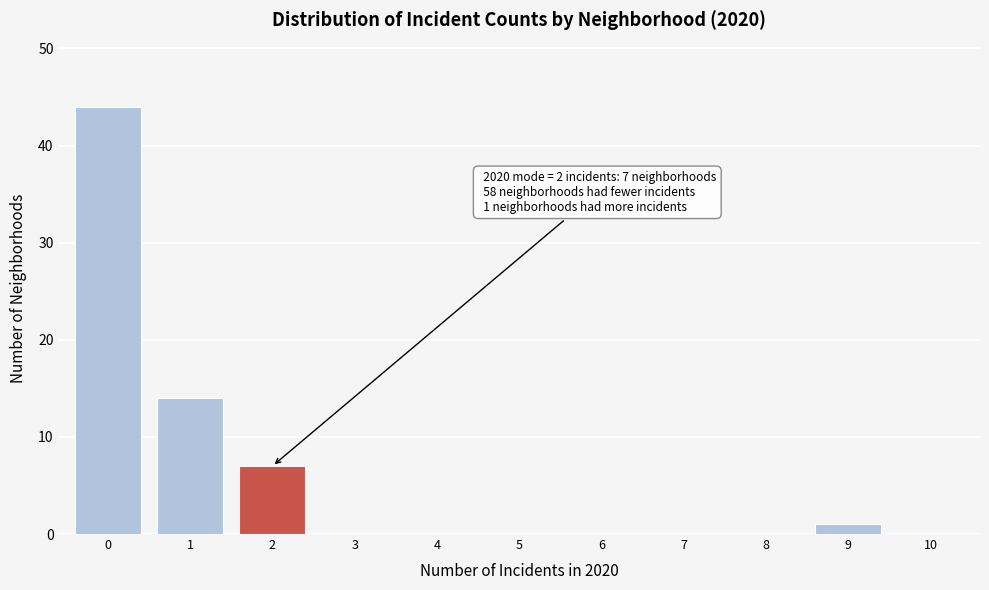

Reading left to right, what are all the values shown in this chart?

0=44	1=14	2=7	3=0	4=0	5=0	6=0	7=0	8=0	9=1	10=0